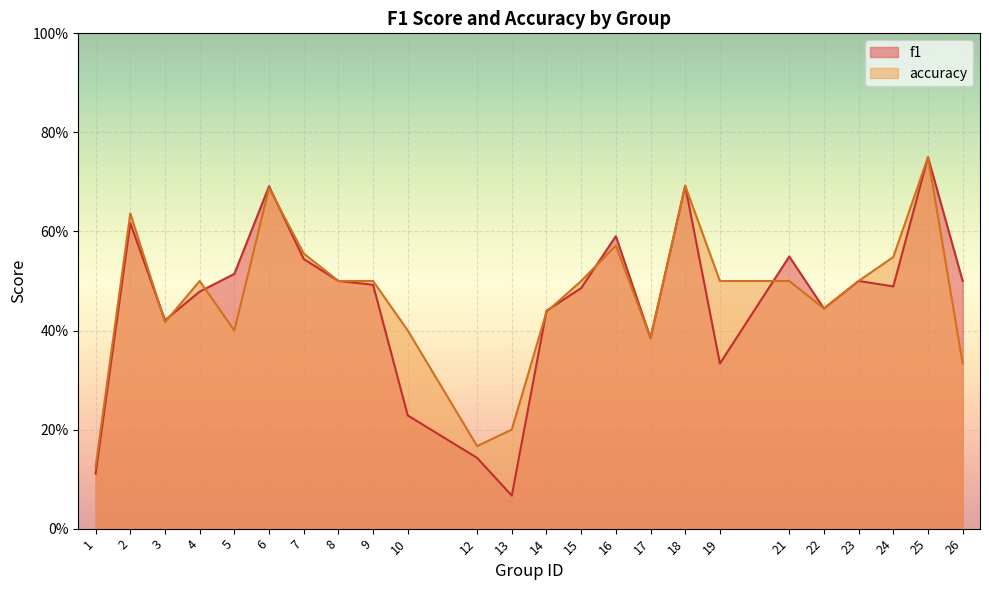

What is the value of the f1 point at the 13th from the left?

0.4